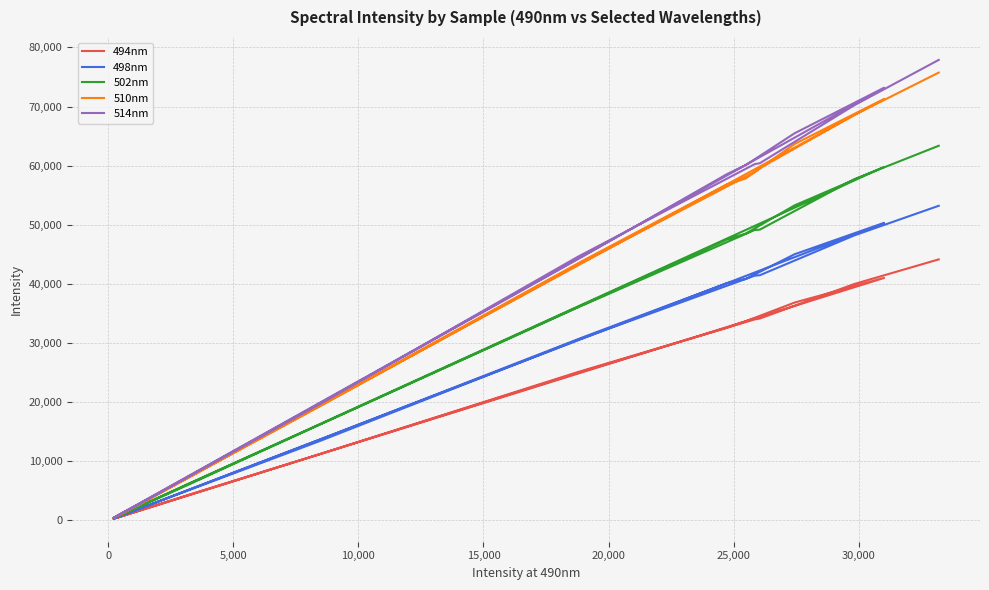

What is the sum of all 498nm values?

465431